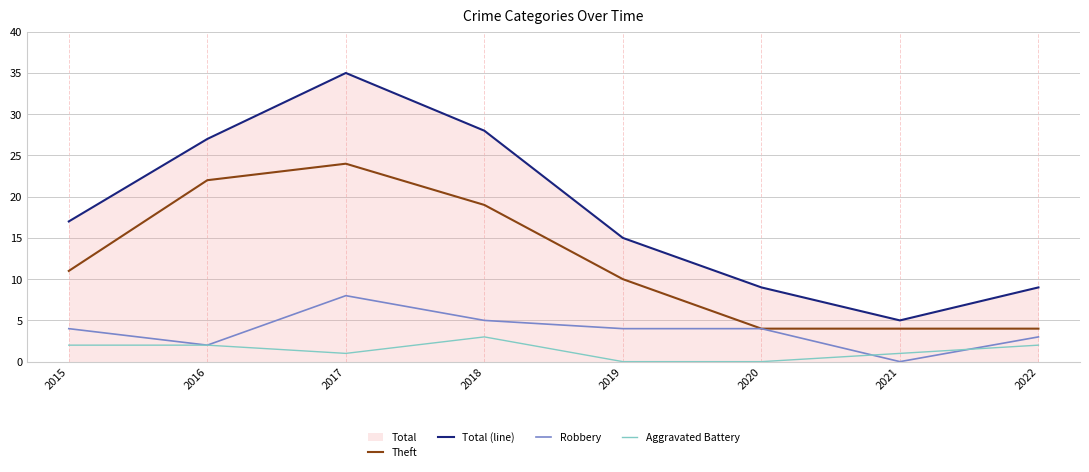

Is it true that Total (line) equals 9 at 2020?

True